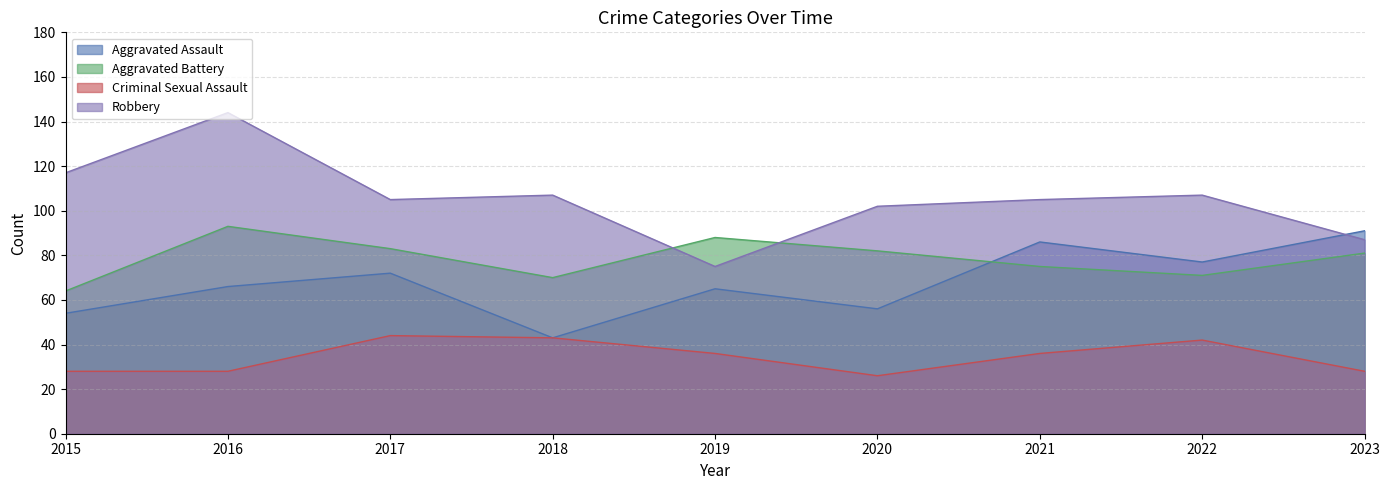

What is the value of the Aggravated Assault point at the 3rd from the left?

72